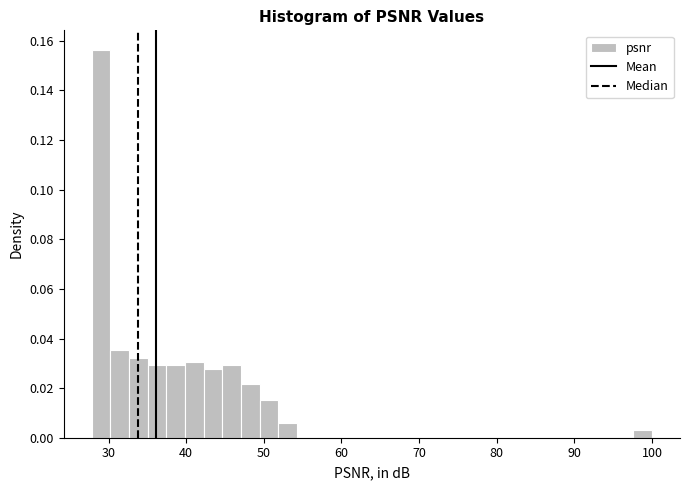

Around what value on the x-axis is the tallest bar? Give the approximate position of its centre, as read against the axis.

29